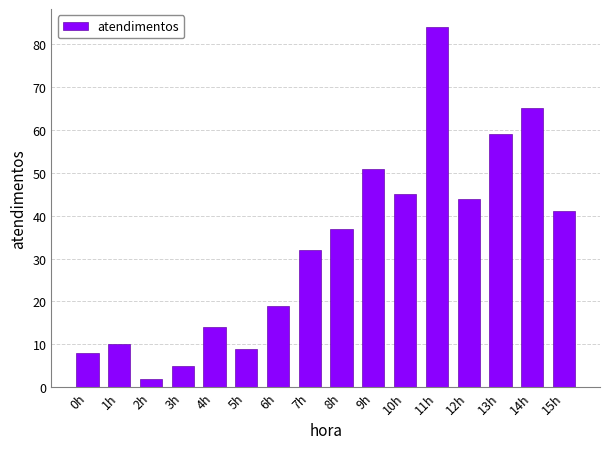

Reading left to right, extract all data points from this chart.

0h=8	1h=10	2h=2	3h=5	4h=14	5h=9	6h=19	7h=32	8h=37	9h=51	10h=45	11h=84	12h=44	13h=59	14h=65	15h=41